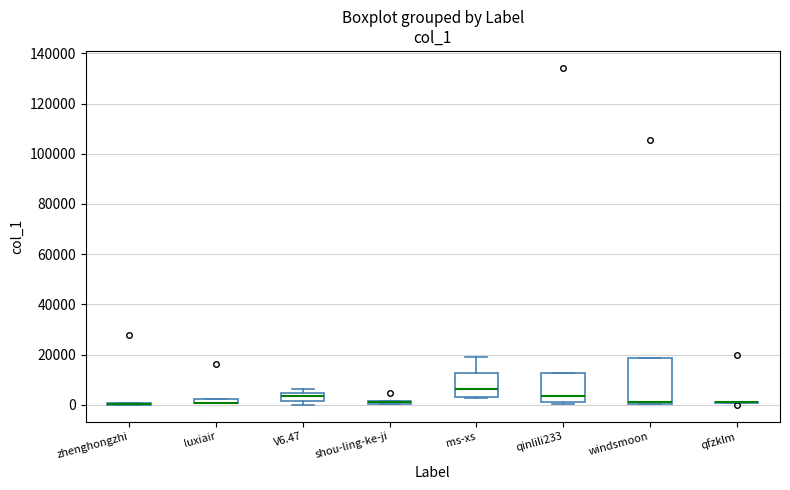

Where is the lower edge of the box for ms-xs on the y-axis? The values are not printed on the chart, so give them approximately, as read against the axis.

4000